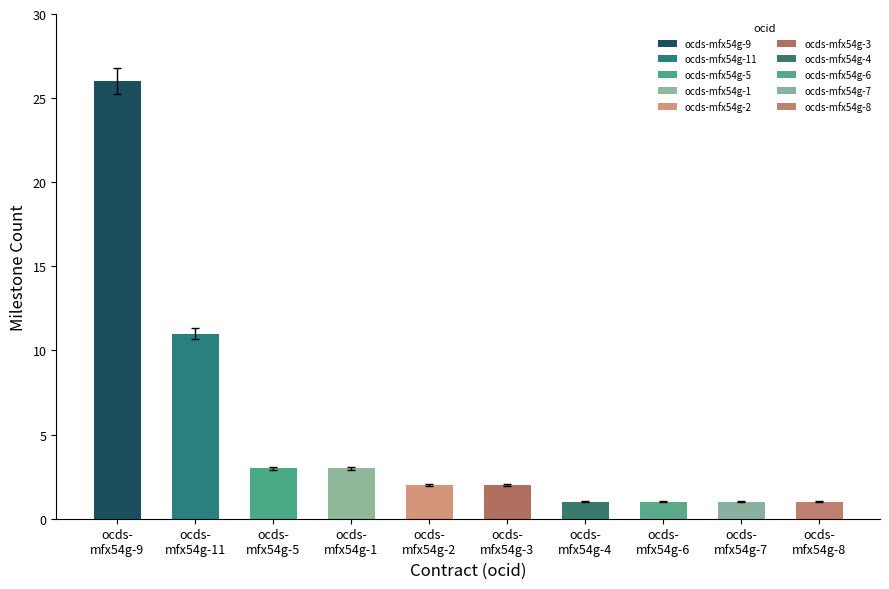

How many bars are there in total?

10